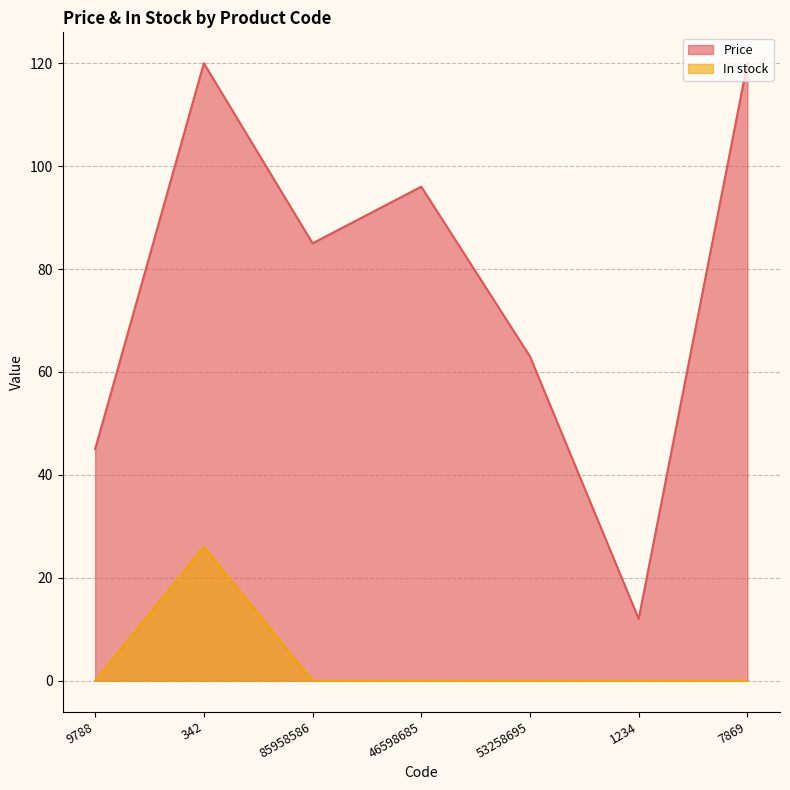

Is the value of In stock at 85958586 greater than the value of Price at 85958586?

No